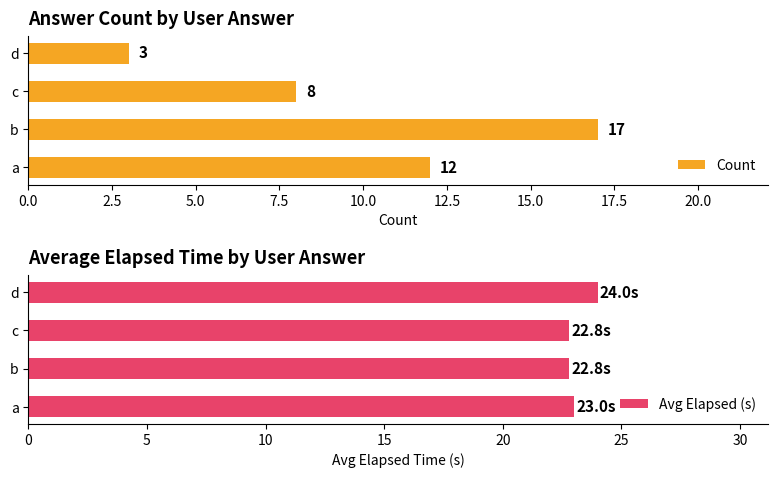

What is the lowest value of the Avg Elapsed (s) series?

22.8